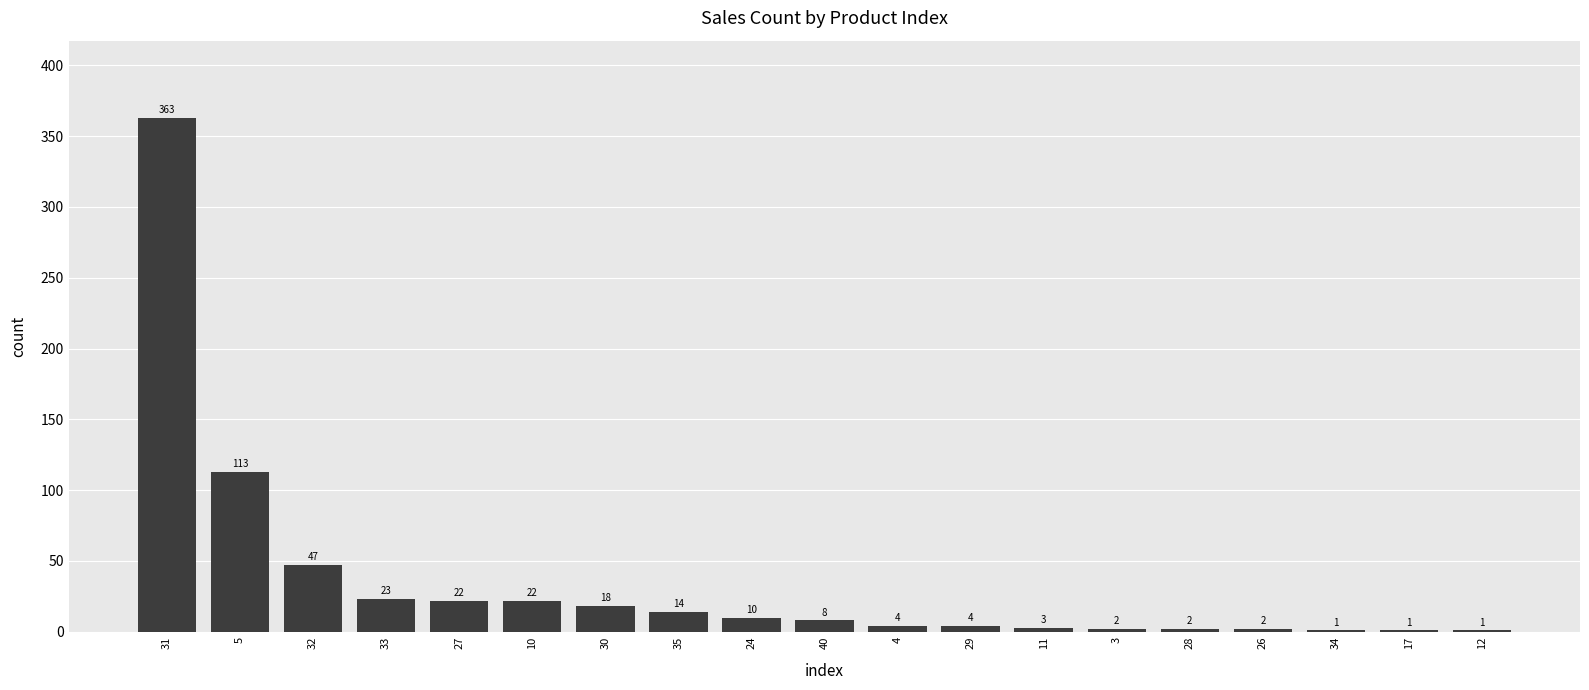

The chart shows a value of 14 at 35. True or false?

True